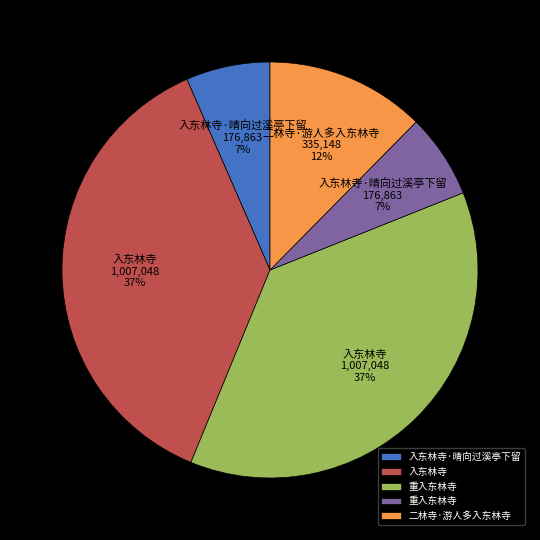

How many segments does this pie chart have?

5